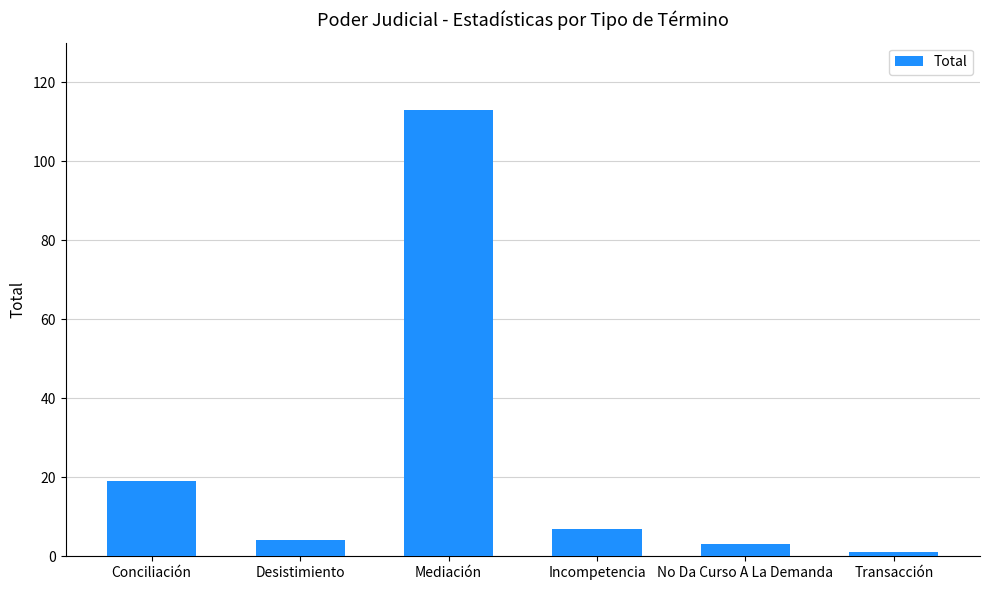

What position from the left is Incompetencia?

4